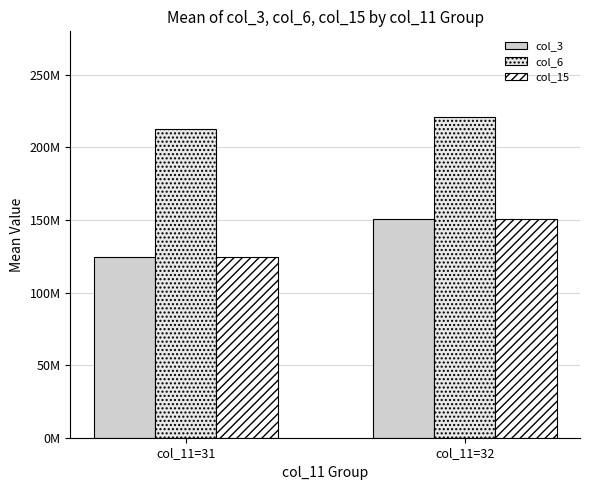

True or false: col_3 has a value of 150757132.0 at col_11=32.

True